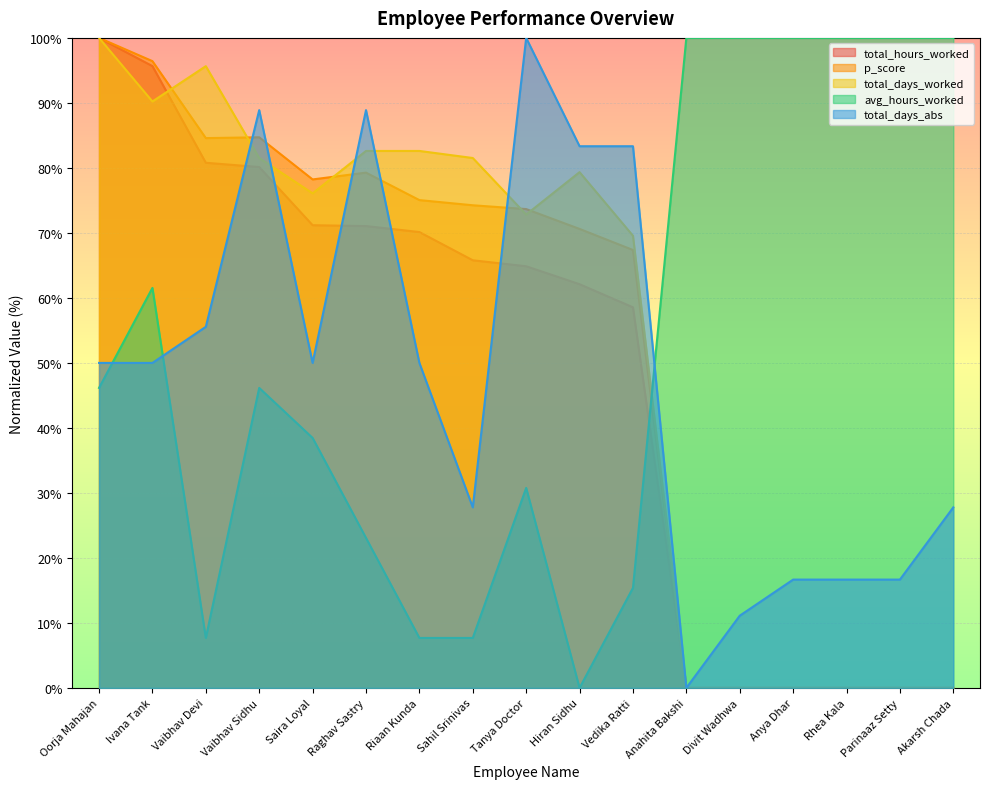

Where is total_days_worked nearest to the value 50?

Vedika Ratti